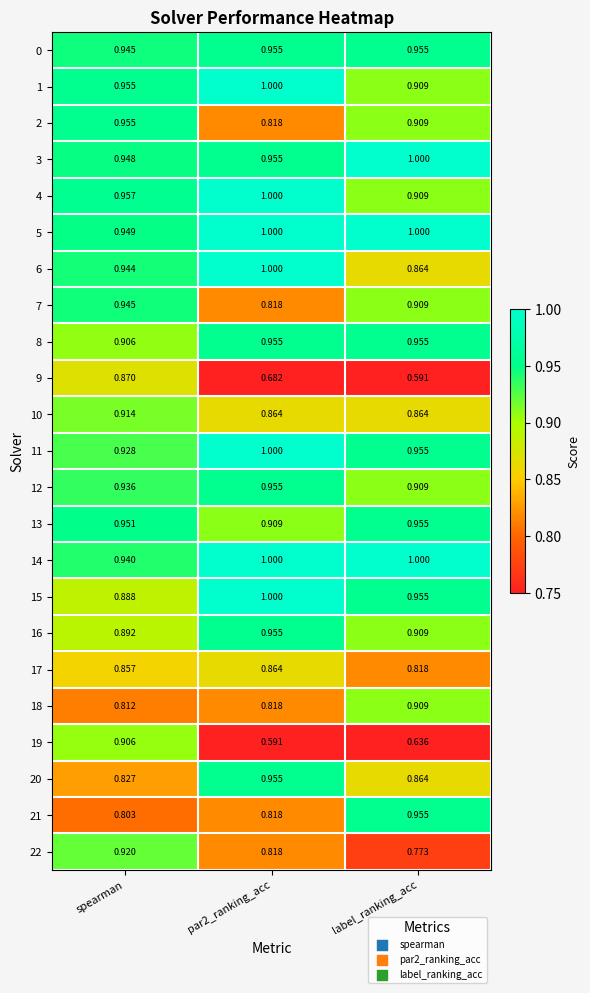

At which label is 15 closest to 0?

spearman